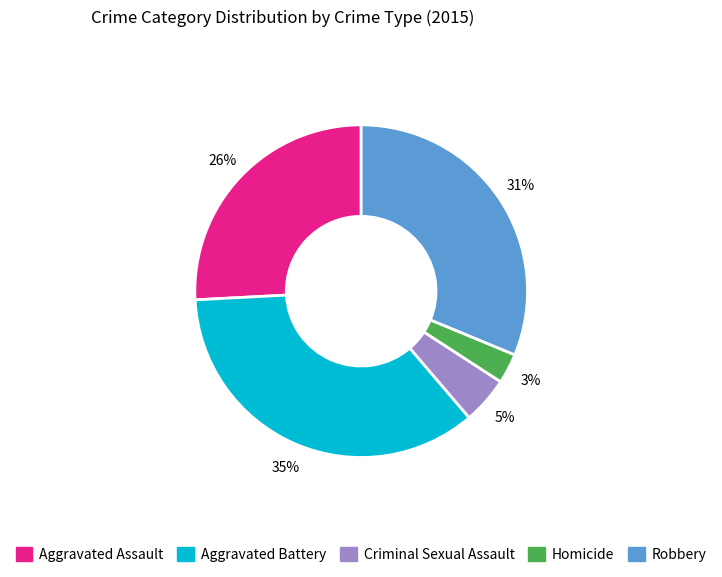

How many segments does this pie chart have?

5